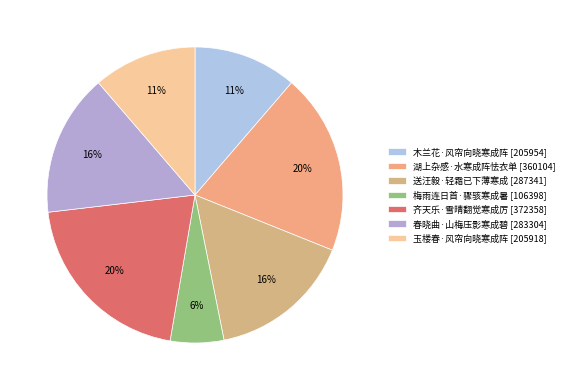

Between 齐天乐·雪晴翻觉寒成厉 and 木兰花·风帘向晓寒成阵, which is larger?

齐天乐·雪晴翻觉寒成厉